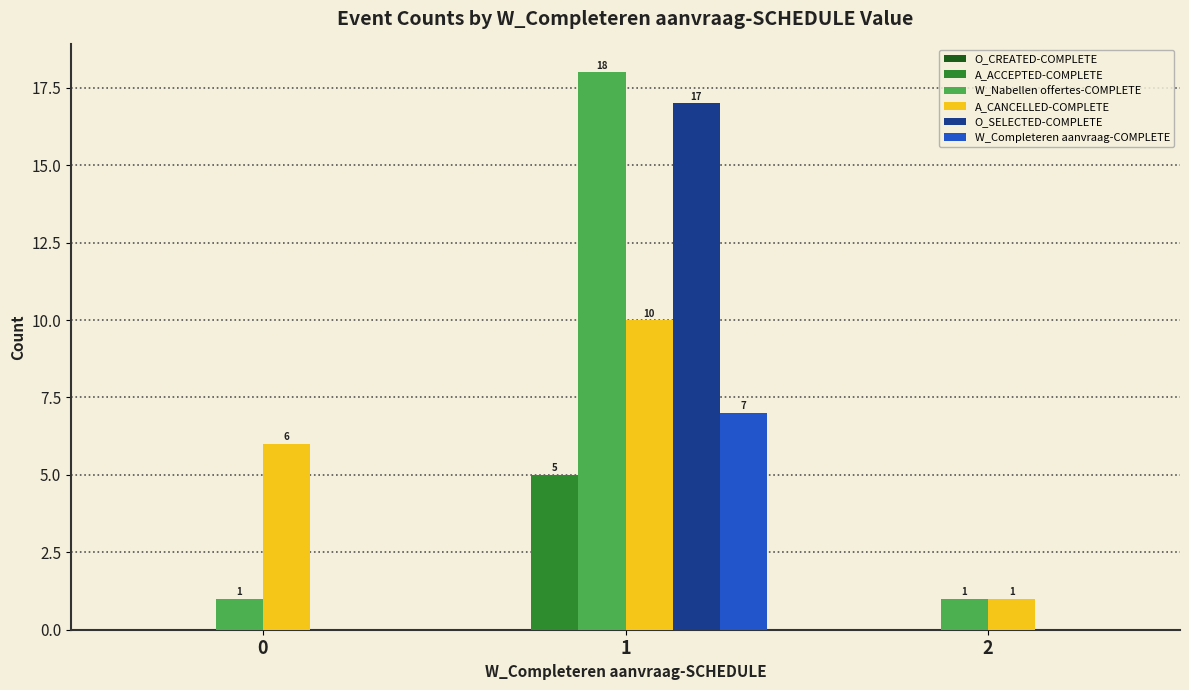

The W_Nabellen offertes-COMPLETE series shows 2 at 0. True or false?

False